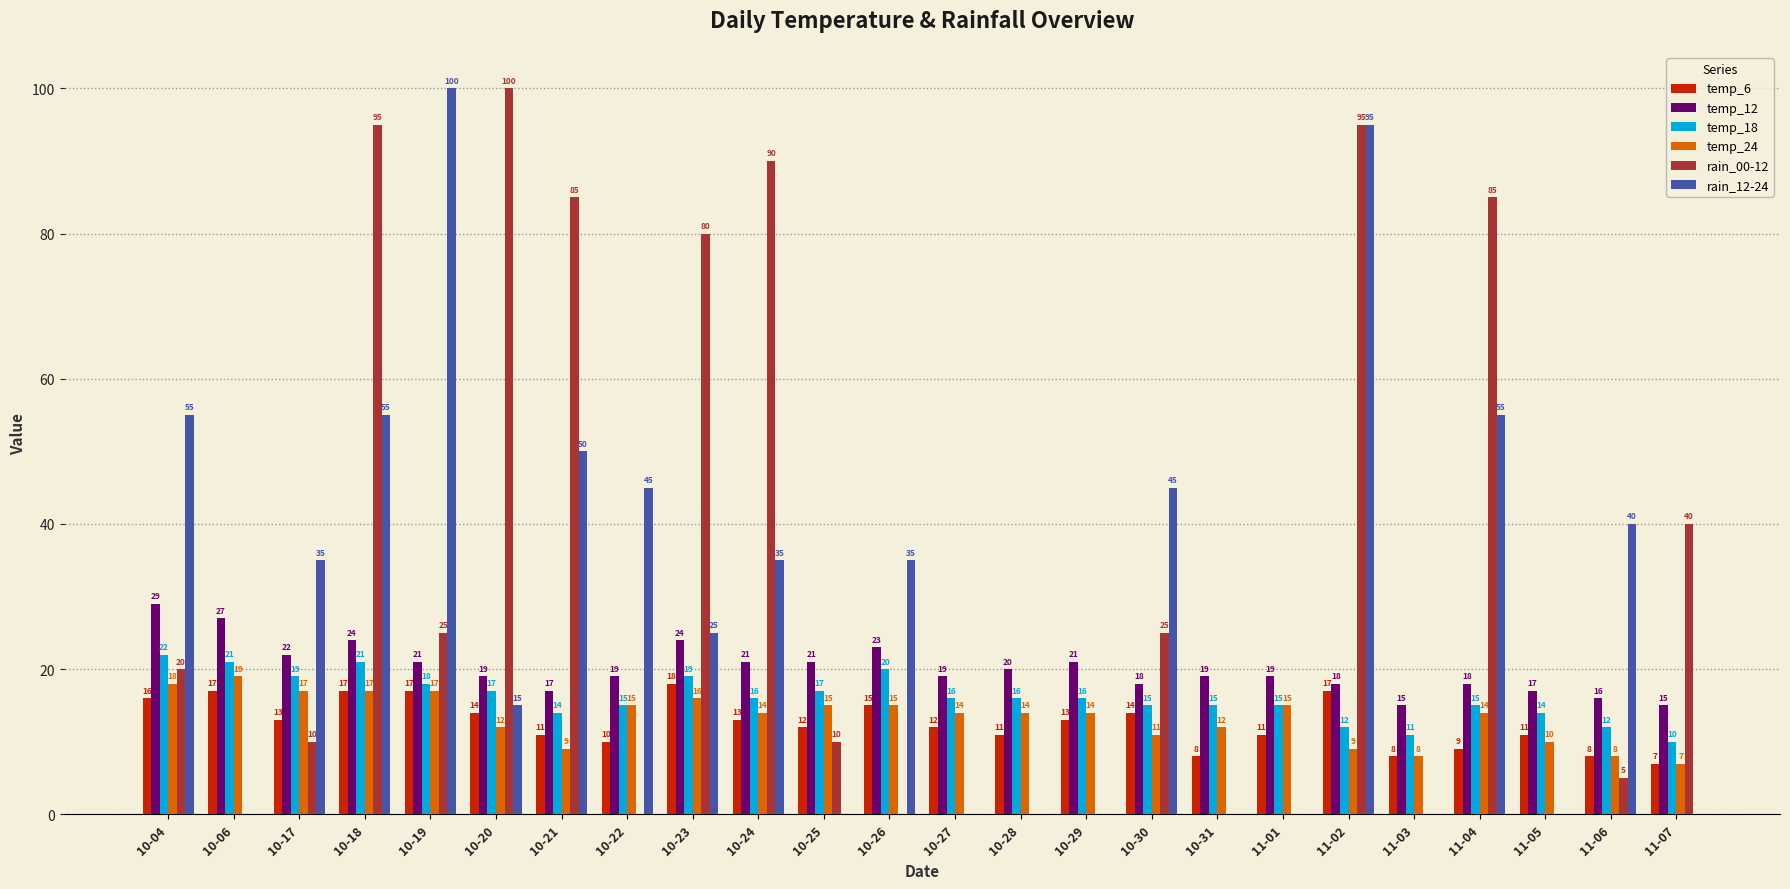

At which category is the sum across all series the highest?

11-02